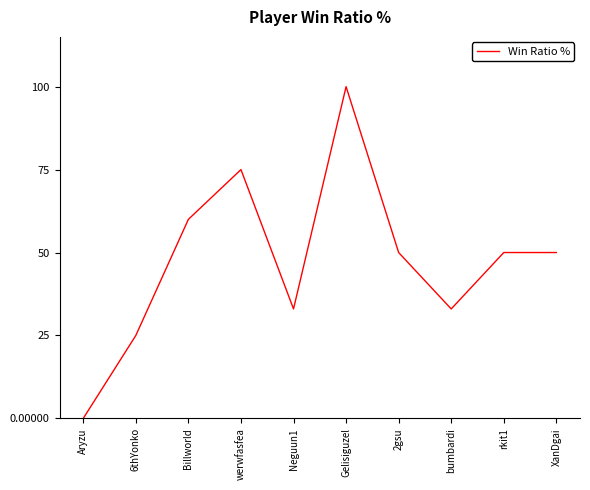

The chart shows a value of 25 at 6thYonko. True or false?

True